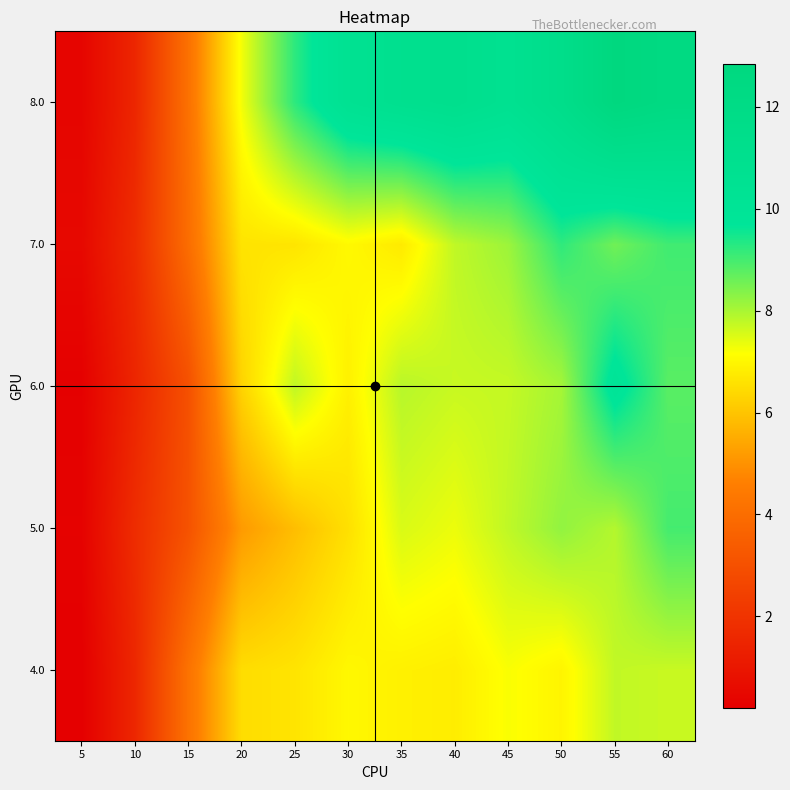

How many categories are shown in the chart?

12